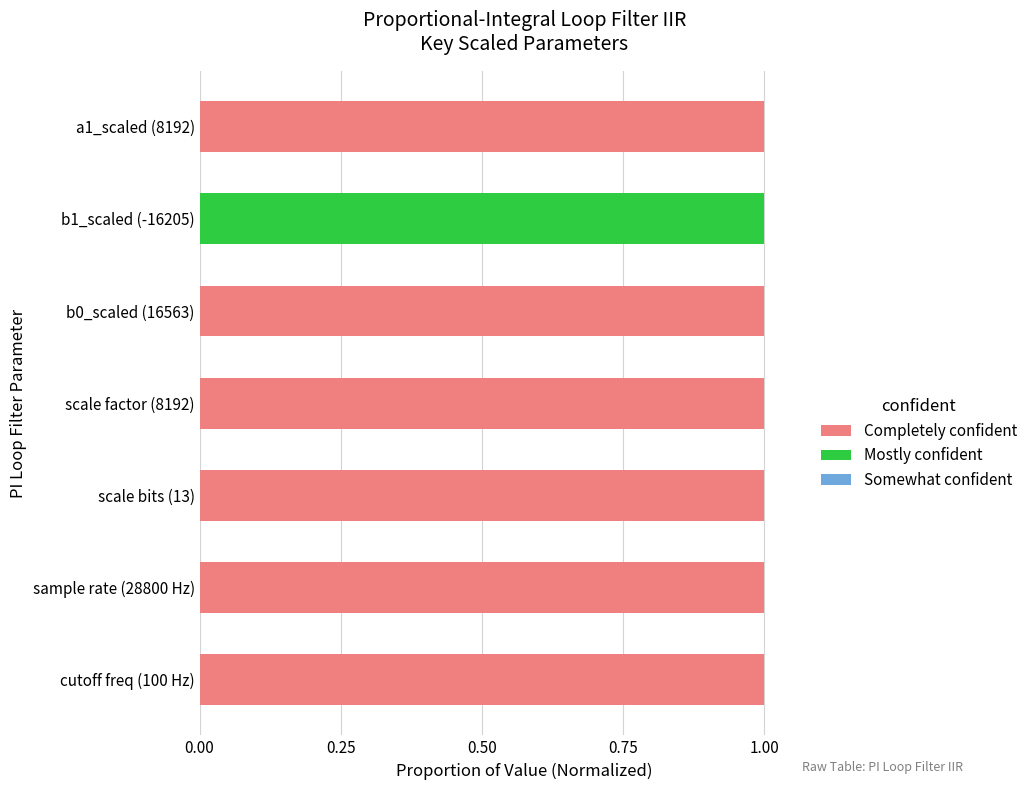

What position from the left is 0.50?

3